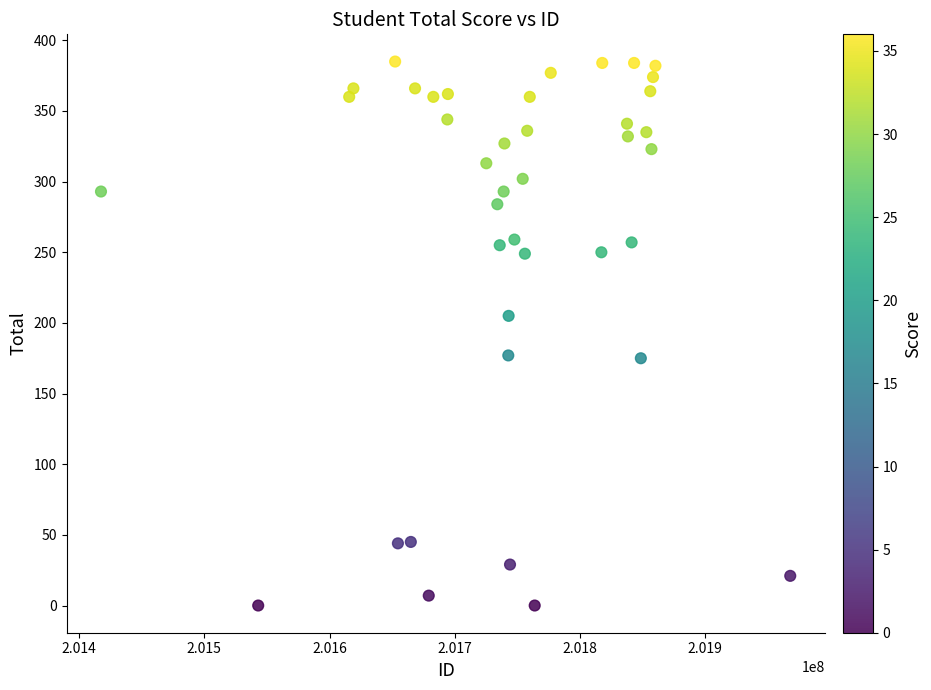

What is the range of X values (max minus min)?

550510